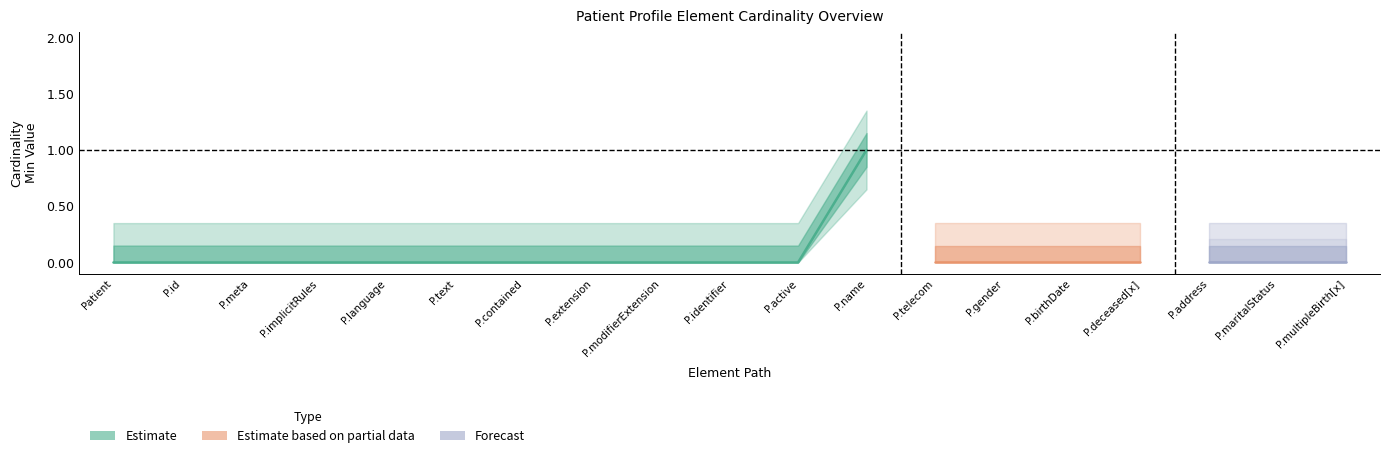

Does the chart display data point markers on the line(s)?

No